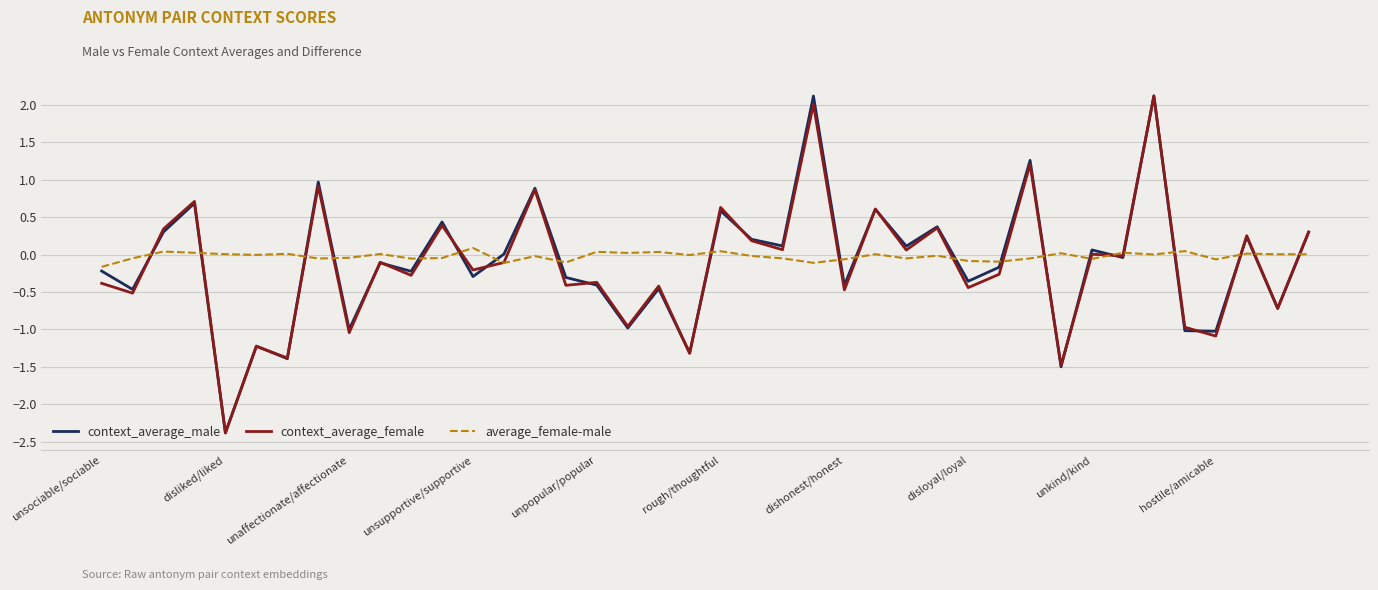

Which series has the widest spread of values?

context_average_male